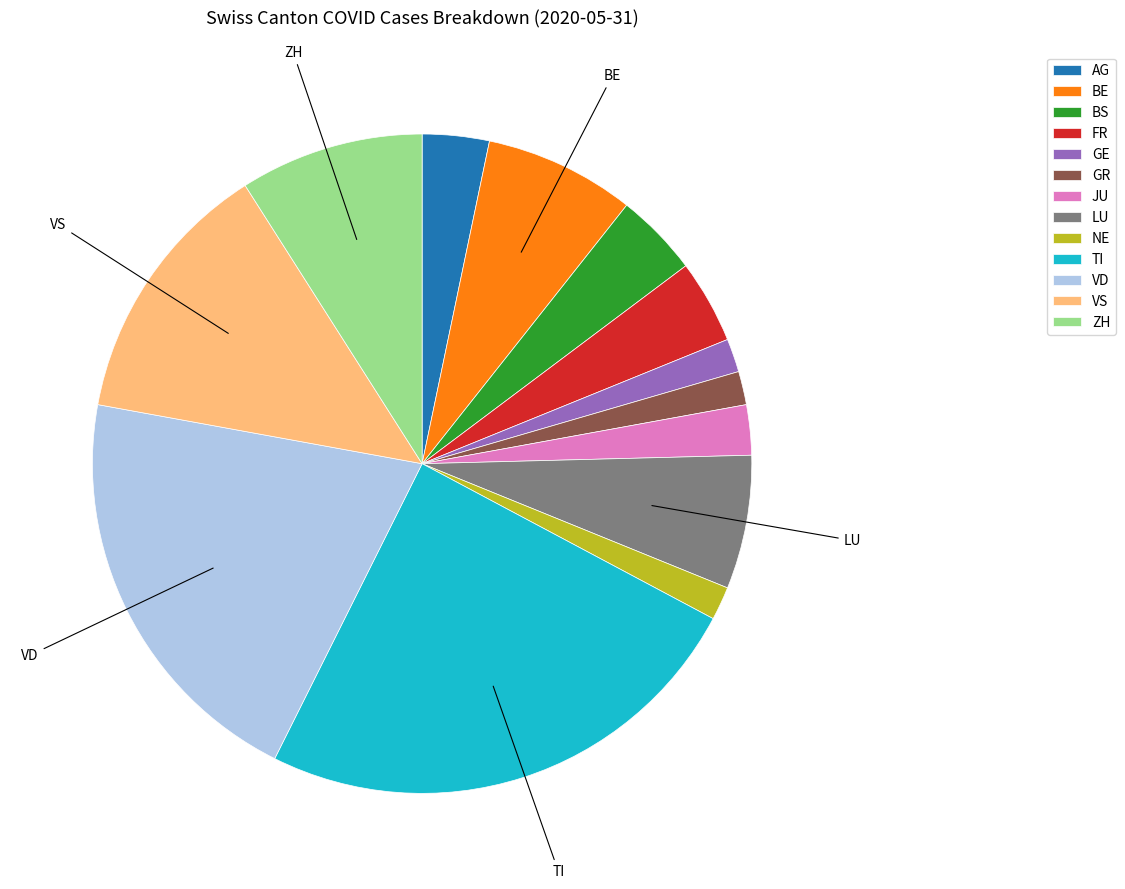

Which category has the biggest portion of the pie?

TI